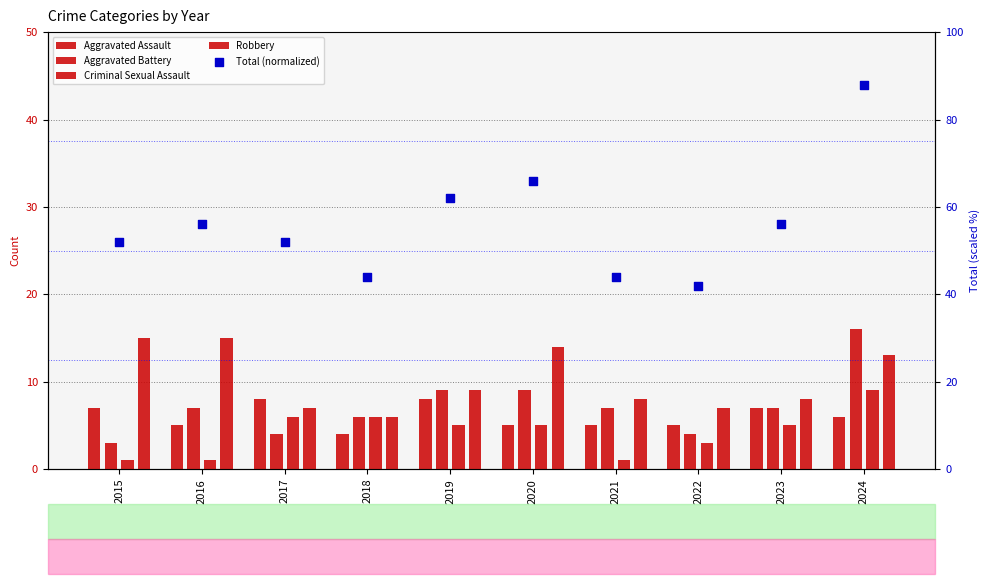

At how many categories does at least one series exceed 41?

10